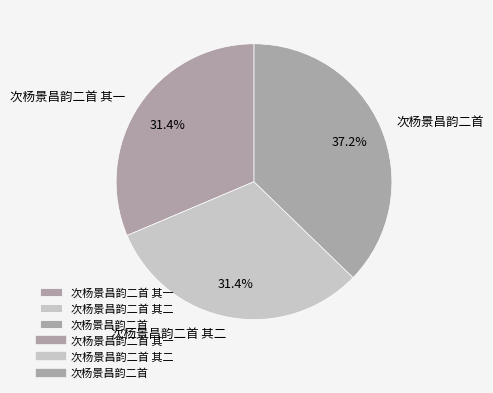

Does 次杨景昌韵二首 represent more than half of the total?

No